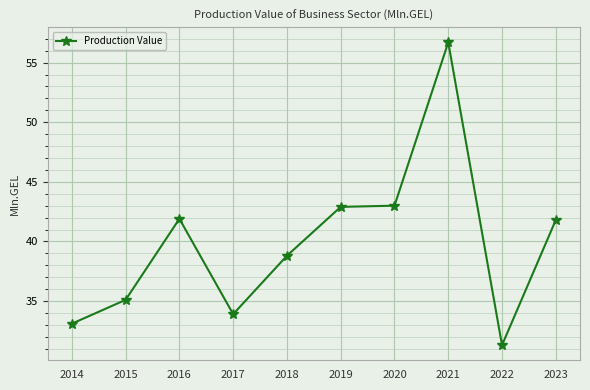

What is the sum of the values at 2019 and 2021?

99.6